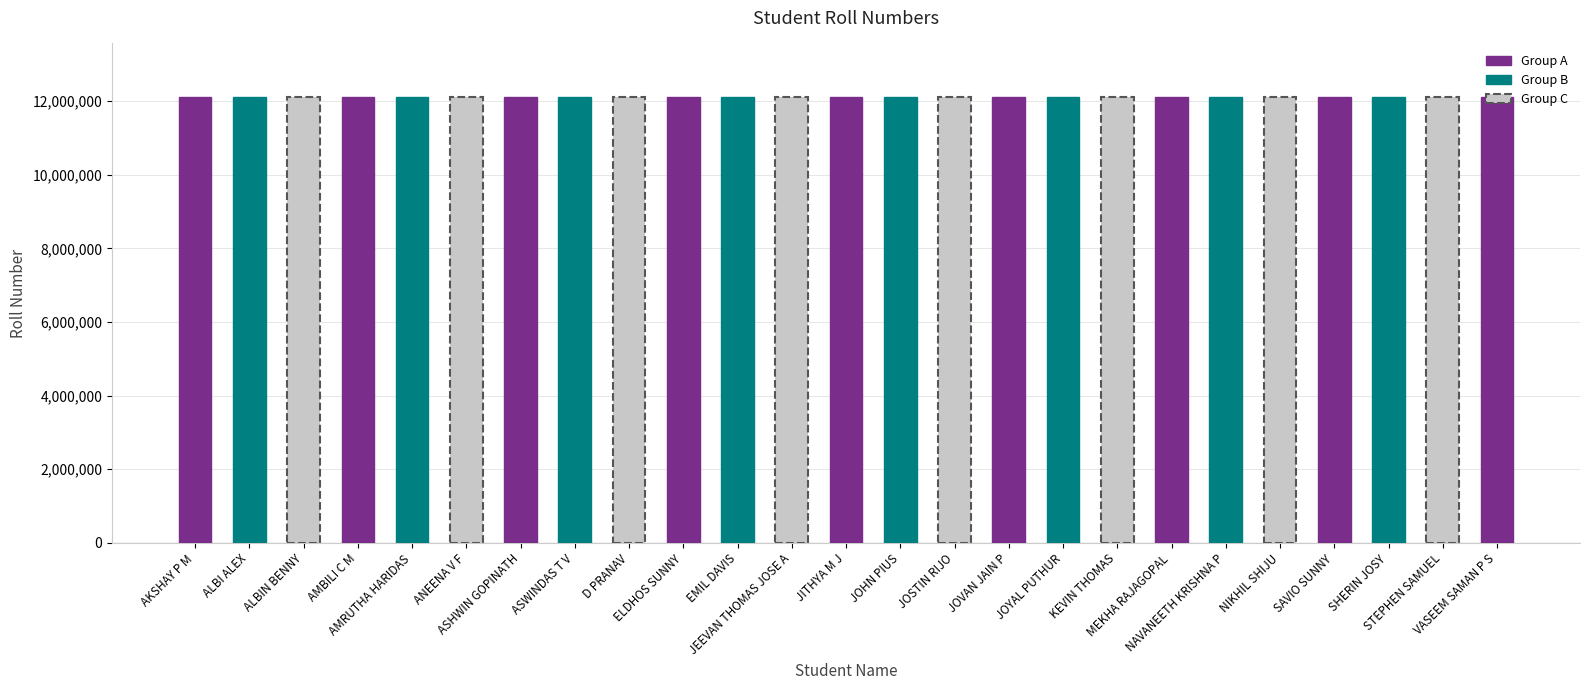

What is the label of the 25th bar from the left?

VASEEM SAMAN P S